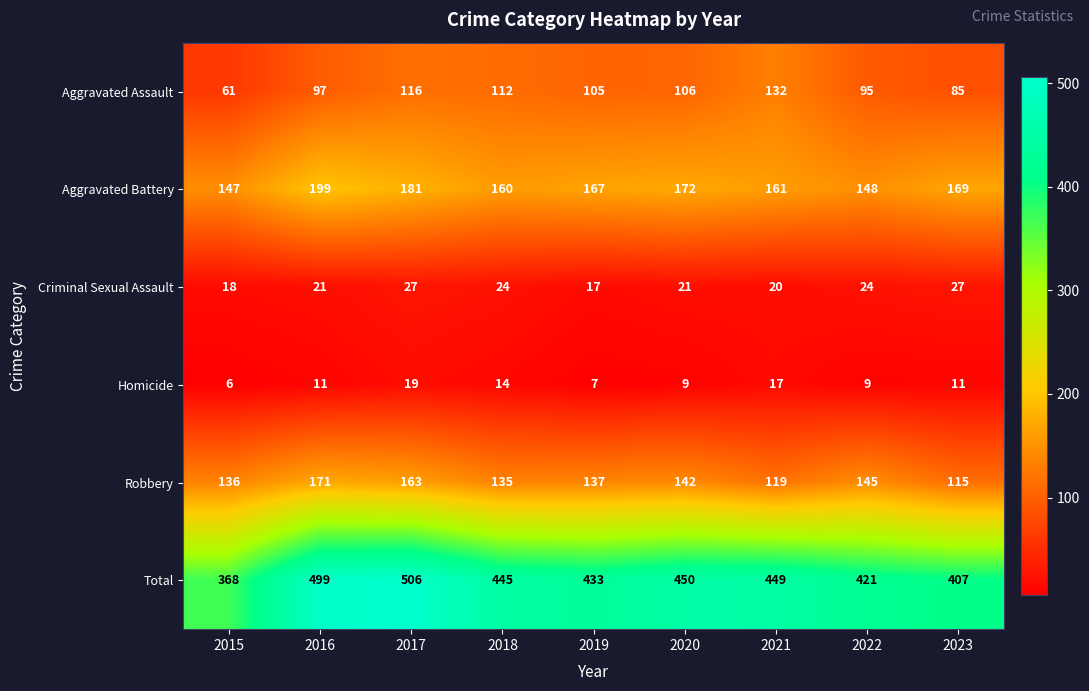

How many values in the Robbery series are below 137?

4